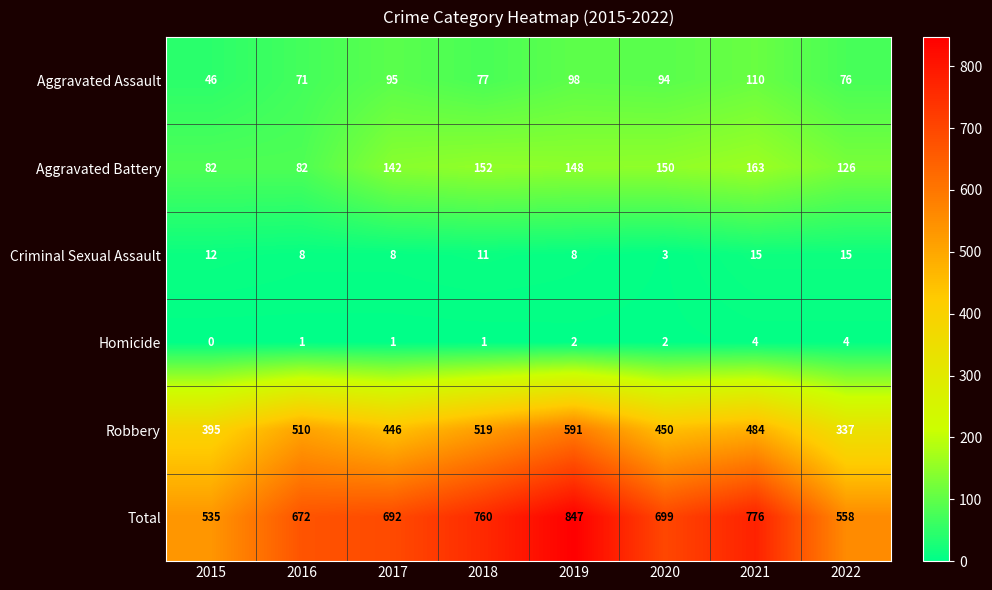

True or false: Aggravated Assault has a value of 77 at 2018.

True